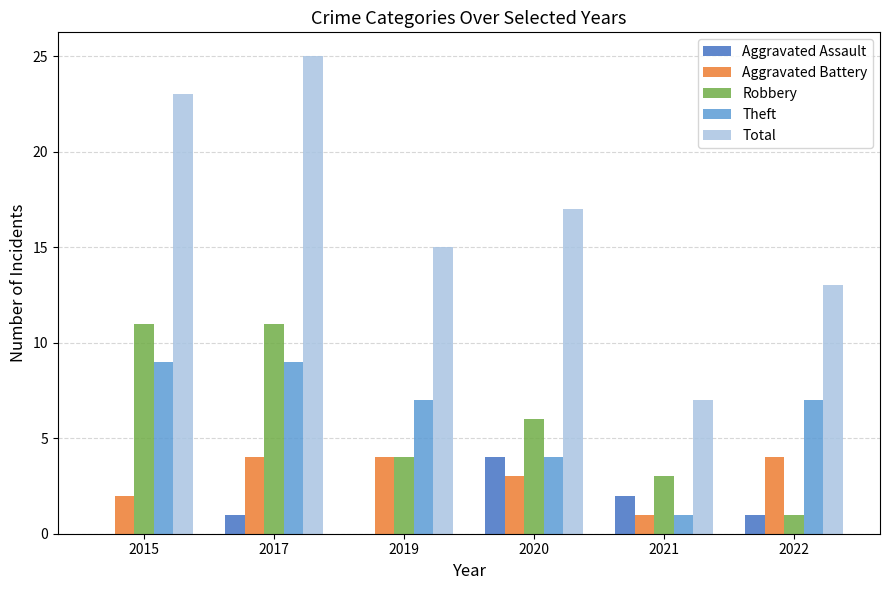

What is the sum of the Aggravated Battery values at 2020 and 2015?

5